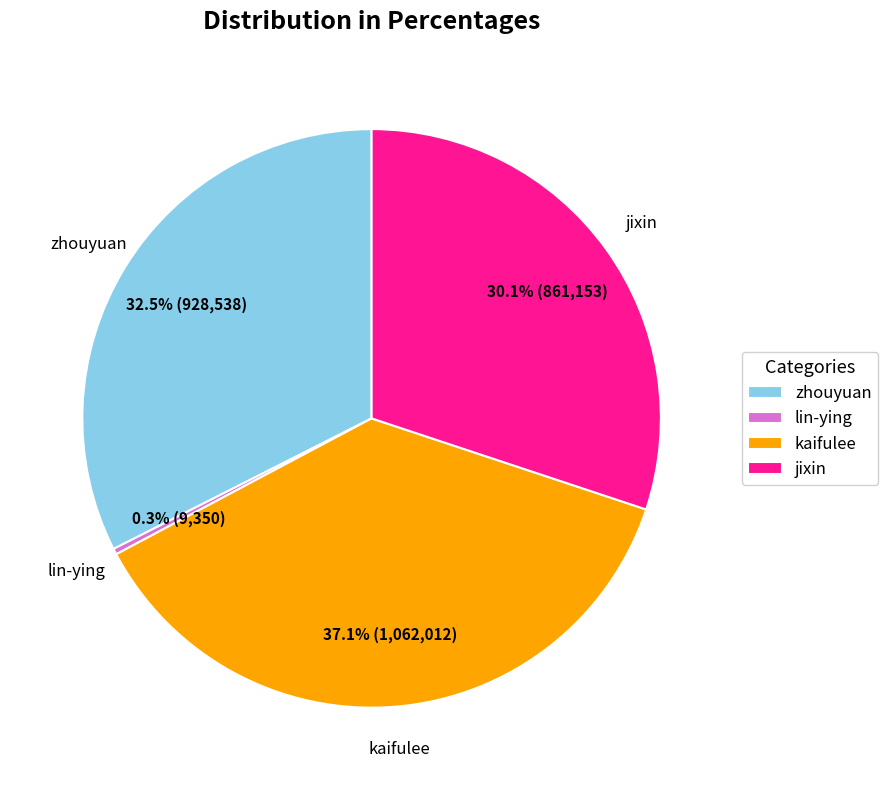

Rank the categories by value from highest to lowest.

kaifulee, zhouyuan, jixin, lin-ying